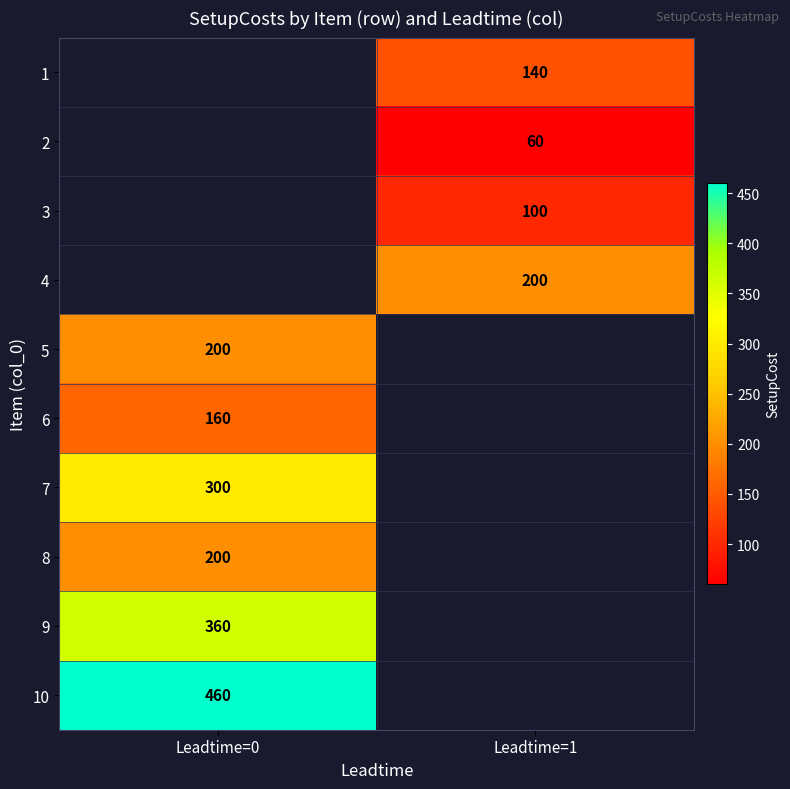

Is it true that 4 equals 262.1 at Leadtime=1?

False